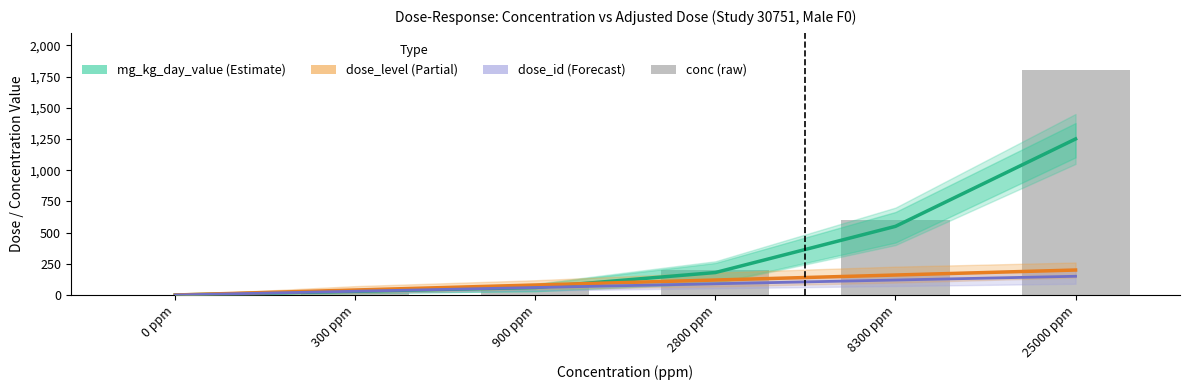

At how many categories does at least one series exceed 59?

4